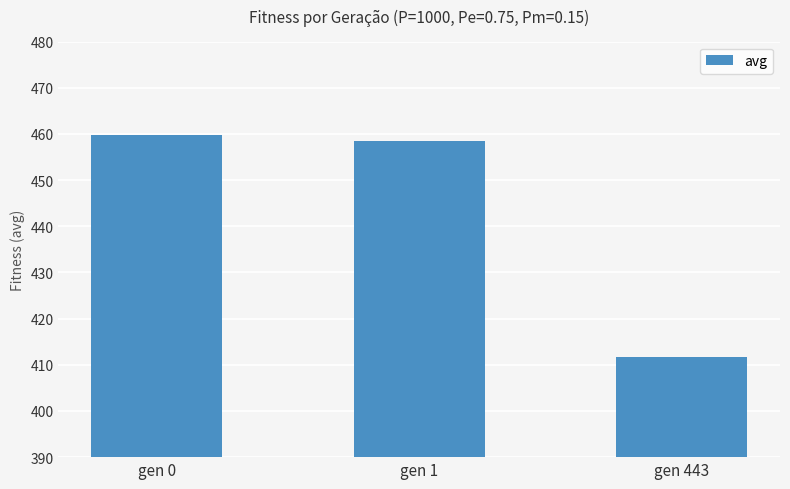

The chart shows a value of 275.3 at gen 0. True or false?

False